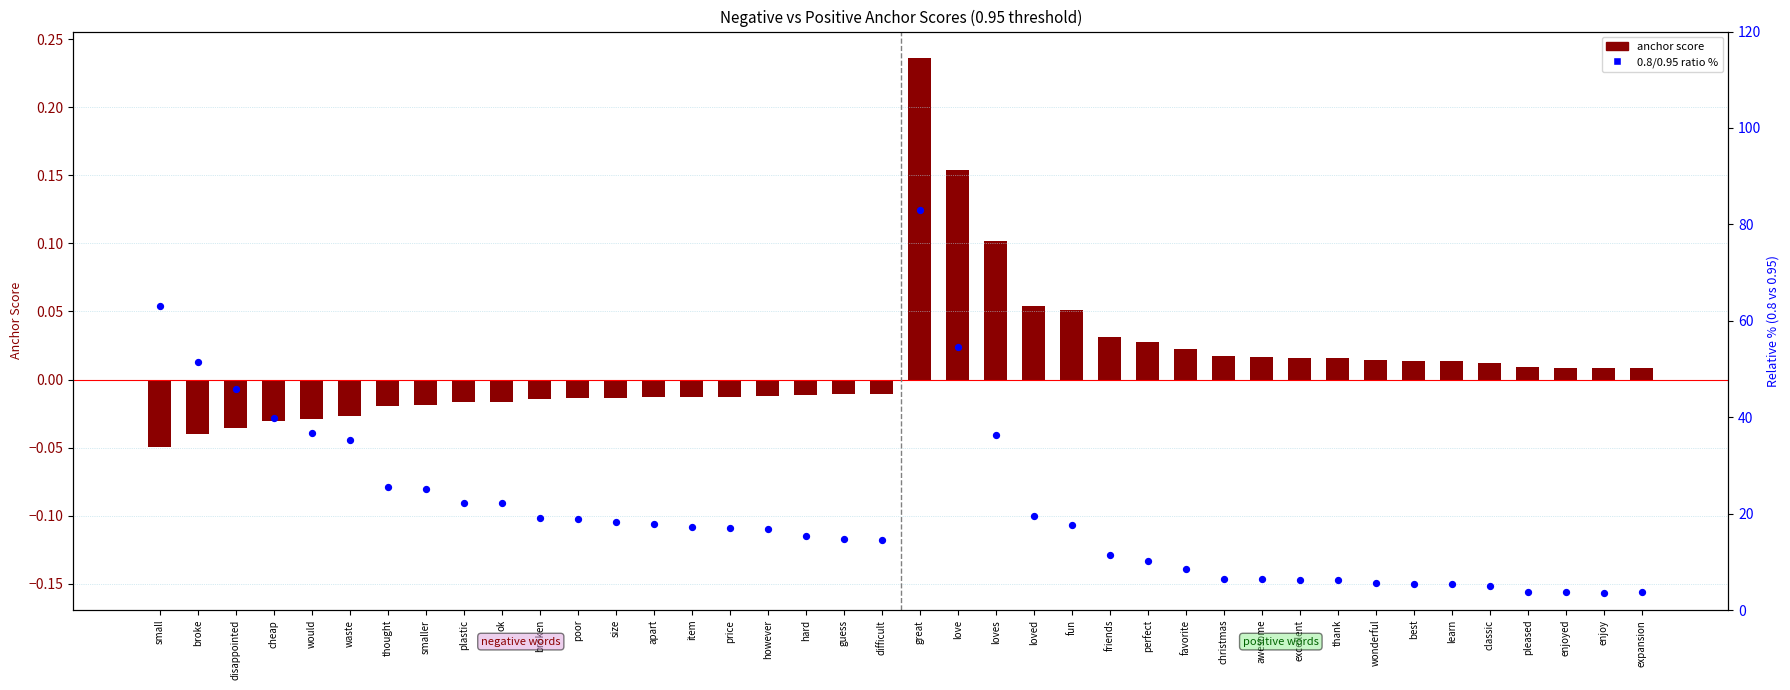

Which series reaches the minimum Y coordinate?

anchor score (neg/pos)